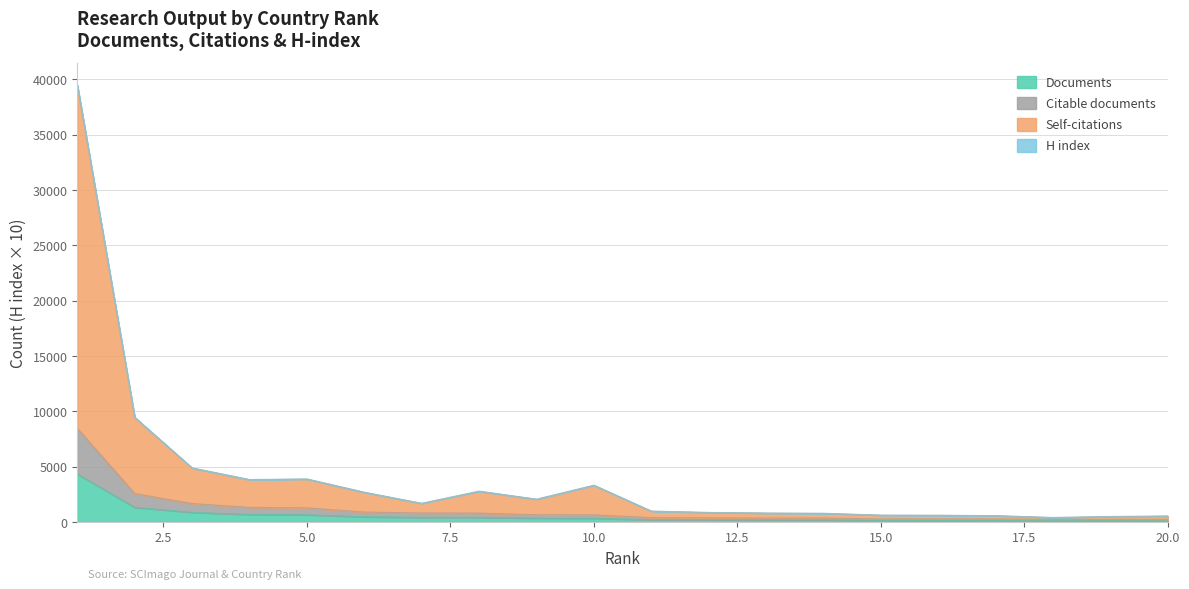

What is the maximum value for Documents?

4335.0